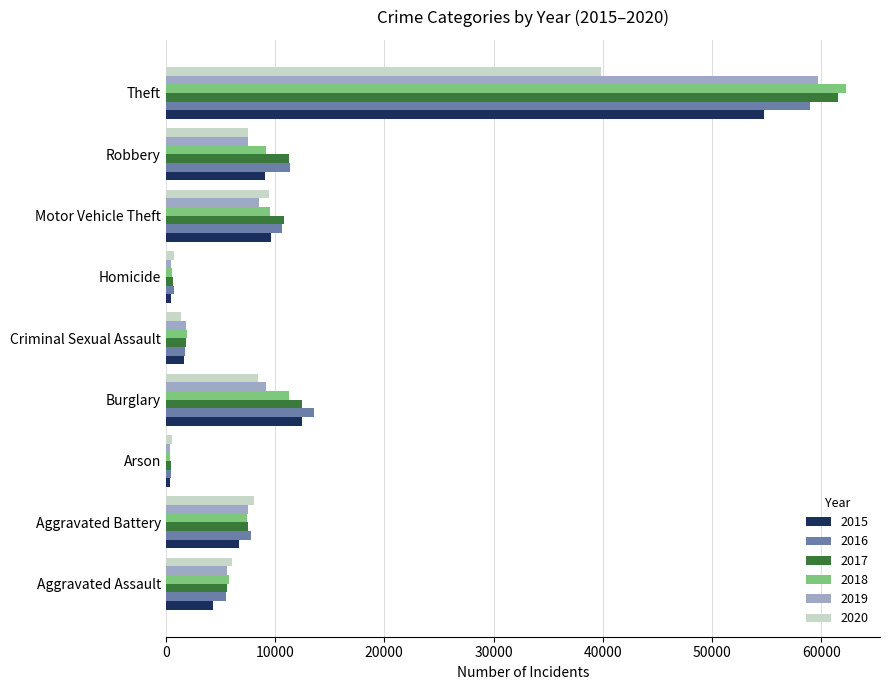

At which label does 2016 reach its peak?

Theft